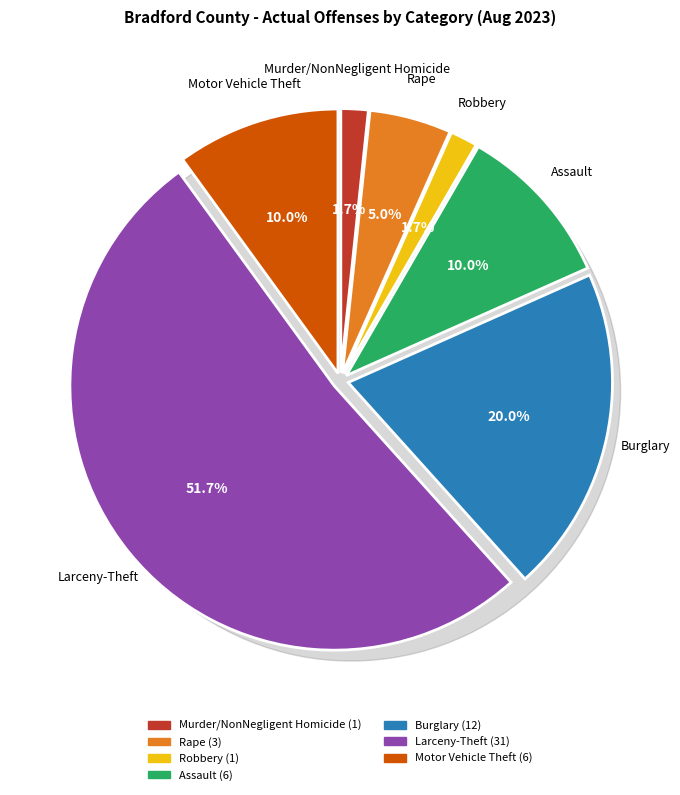

Rank the categories by value from lowest to highest.

Murder/NonNegligent Homicide, Robbery, Rape, Assault, Motor Vehicle Theft, Burglary, Larceny-Theft